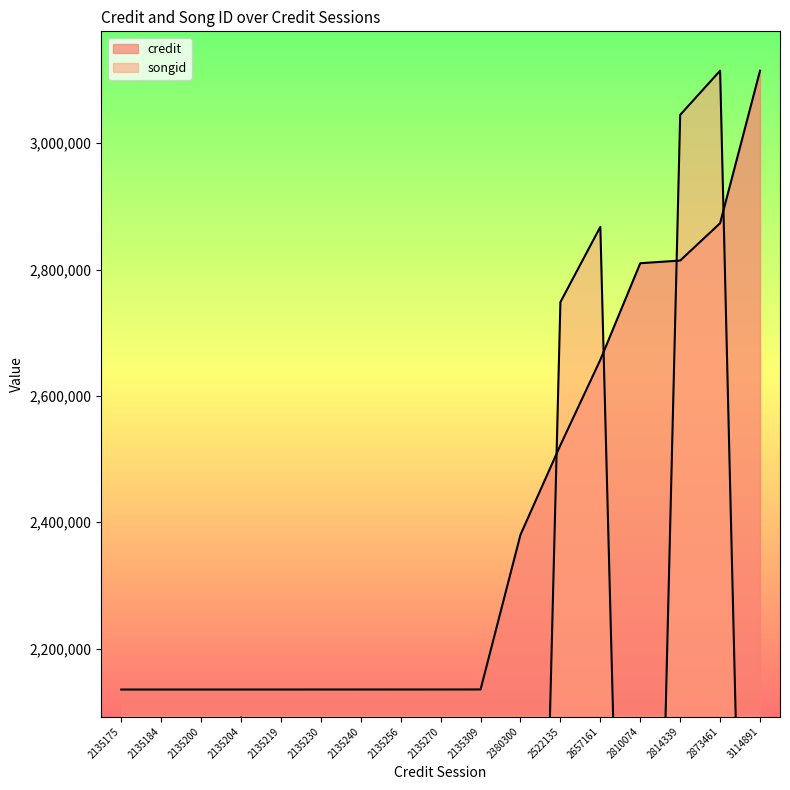

How many lines are shown in the chart?

2